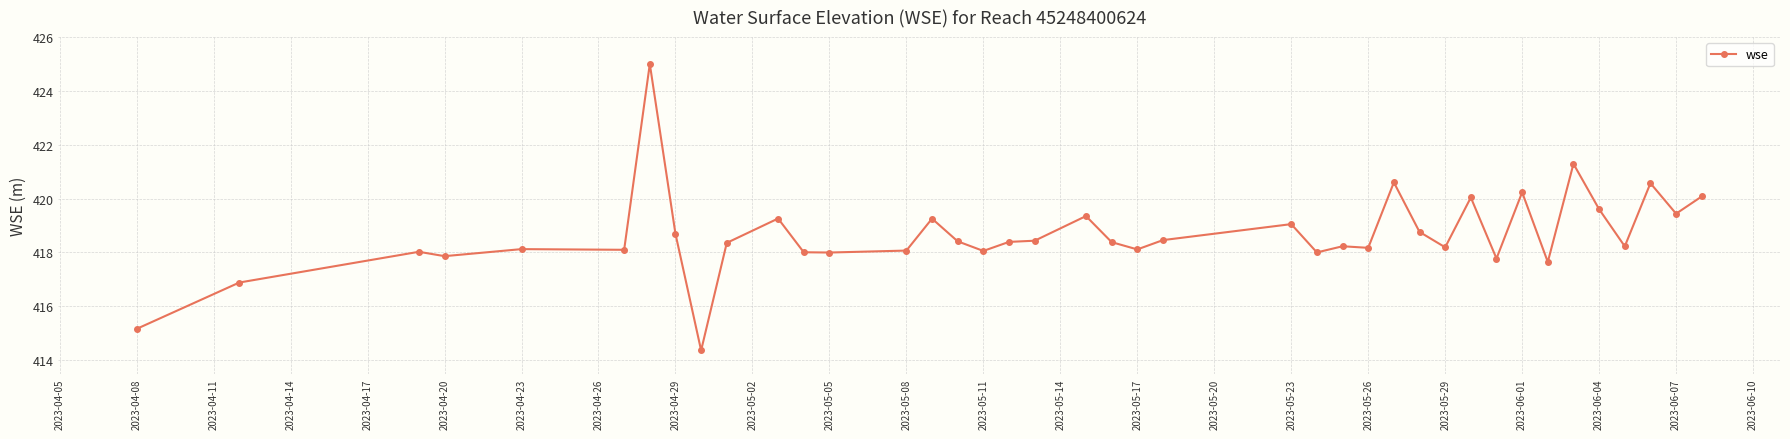

What is the value of the 26th point from the left?

418.2